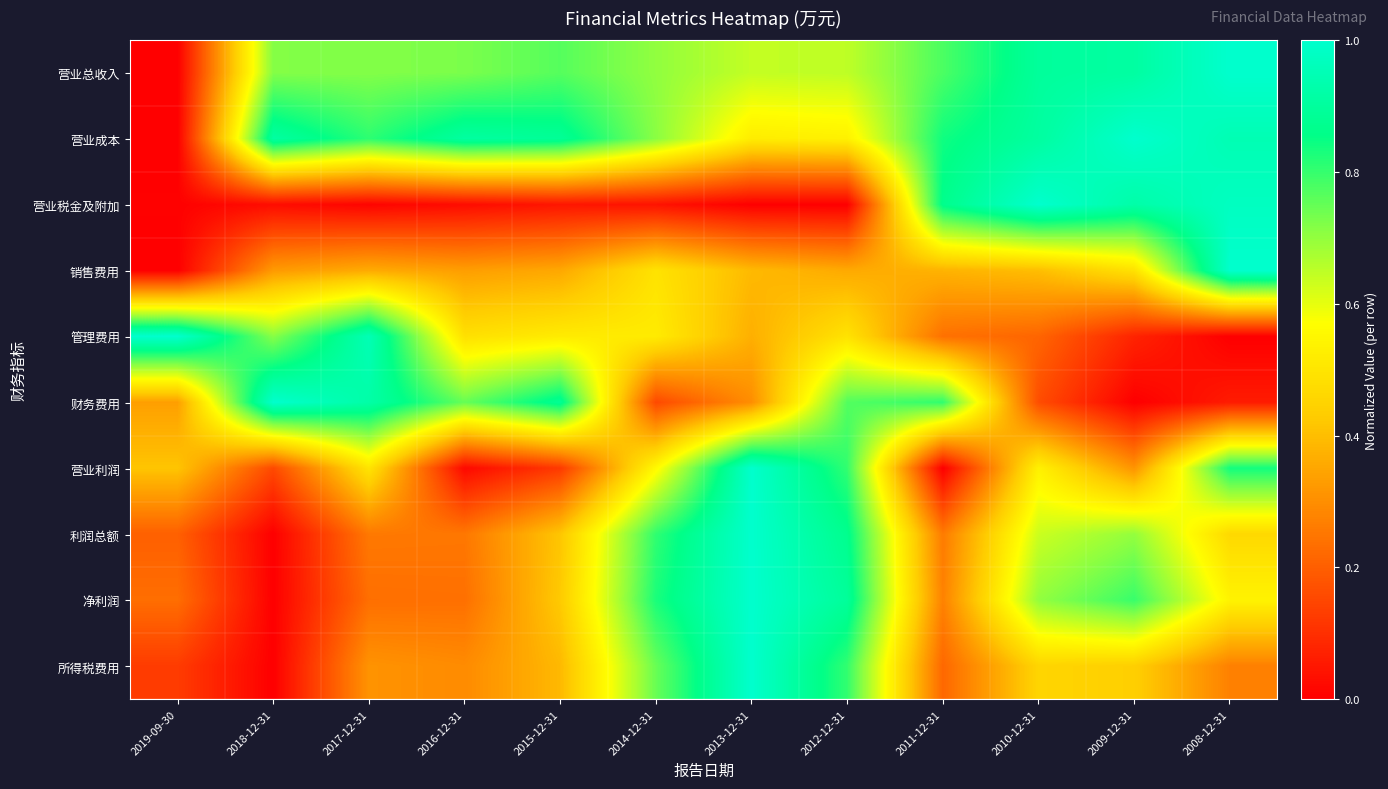

What is the total value across all series at 2018-12-31?

3.9